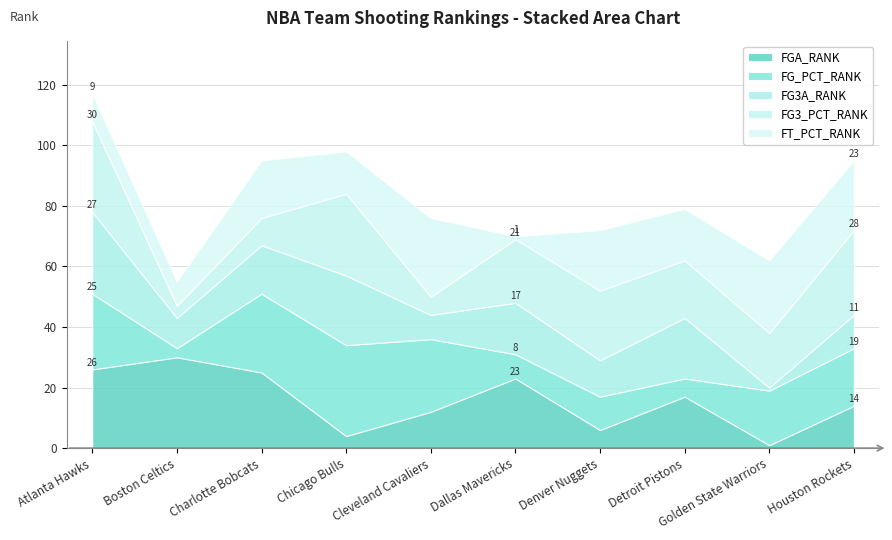

Reading left to right, transcribe all the data shown in this chart.

FGA_RANK: 26	30	25	4	12	23	6	17	1	14
FG_PCT_RANK: 25	3	26	30	24	8	11	6	18	19
FG3A_RANK: 27	10	16	23	8	17	12	20	1	11
FG3_PCT_RANK: 30	4	9	27	6	21	23	19	18	28
FT_PCT_RANK: 9	8	19	14	26	1	20	17	24	23